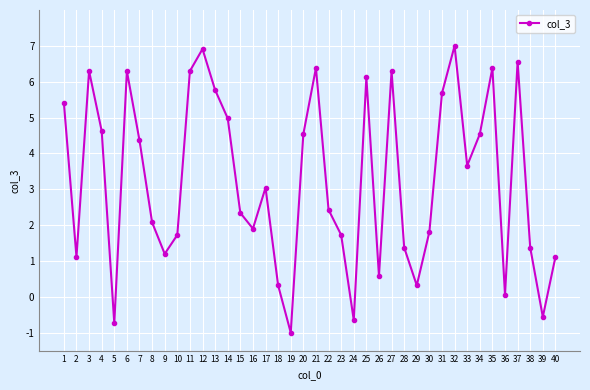

Does the chart display data point markers on the line(s)?

Yes